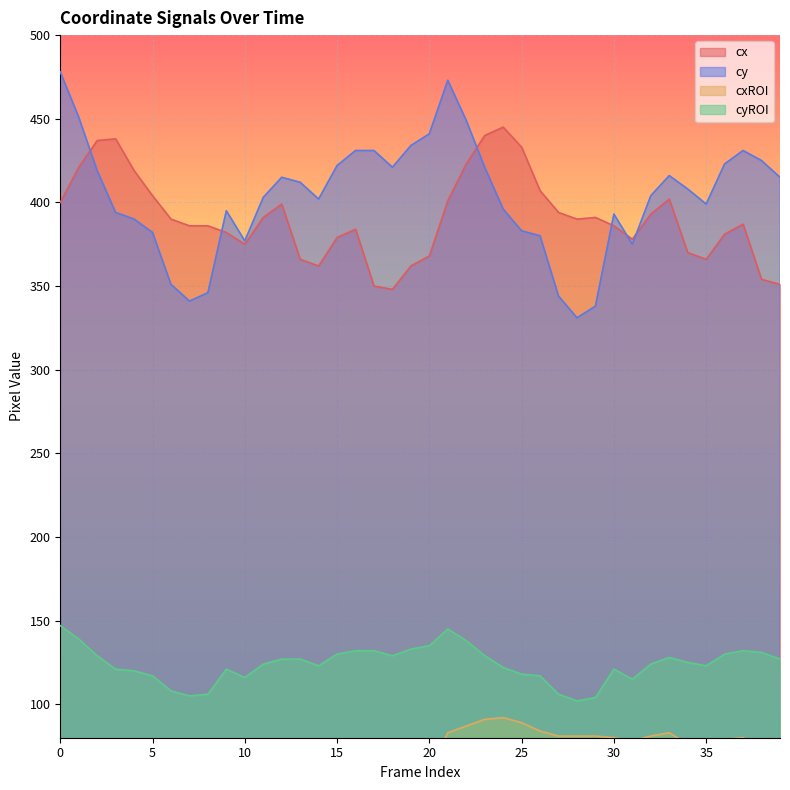

Reading right to left, transcribe all the data shown in this chart.

cx: 39=351	38=354	37=387	36=381	35=366	34=370	33=402	32=393	31=378	30=386	29=391	28=390	27=394	26=407	25=433	24=445	23=440	22=423	21=401	20=368	19=362	18=348	17=350	16=384	15=379	14=362	13=366	12=399	11=391	10=375	9=382	8=386	7=386	6=390	5=404	4=419	3=438	2=437	1=421	0=400
cy: 39=415	38=425	37=431	36=423	35=399	34=408	33=416	32=404	31=375	30=393	29=338	28=331	27=344	26=380	25=383	24=396	23=421	22=449	21=473	20=441	19=434	18=421	17=431	16=431	15=422	14=402	13=412	12=415	11=403	10=377	9=395	8=346	7=341	6=351	5=382	4=390	3=394	2=419	1=451	0=478
cxROI: 39=72	38=73	37=80	36=79	35=76	34=76	33=83	32=81	31=78	30=80	29=81	28=81	27=81	26=84	25=89	24=92	23=91	22=87	21=83	20=59	19=58	18=56	17=56	16=62	15=61	14=58	13=59	12=64	11=63	10=60	9=62	8=62	7=62	6=63	5=65	4=68	3=71	2=71	1=68	0=65
cyROI: 39=127	38=131	37=132	36=130	35=123	34=125	33=128	32=124	31=115	30=121	29=104	28=102	27=106	26=117	25=118	24=122	23=129	22=138	21=145	20=135	19=133	18=129	17=132	16=132	15=130	14=123	13=127	12=127	11=124	10=116	9=121	8=106	7=105	6=108	5=117	4=120	3=121	2=129	1=139	0=147